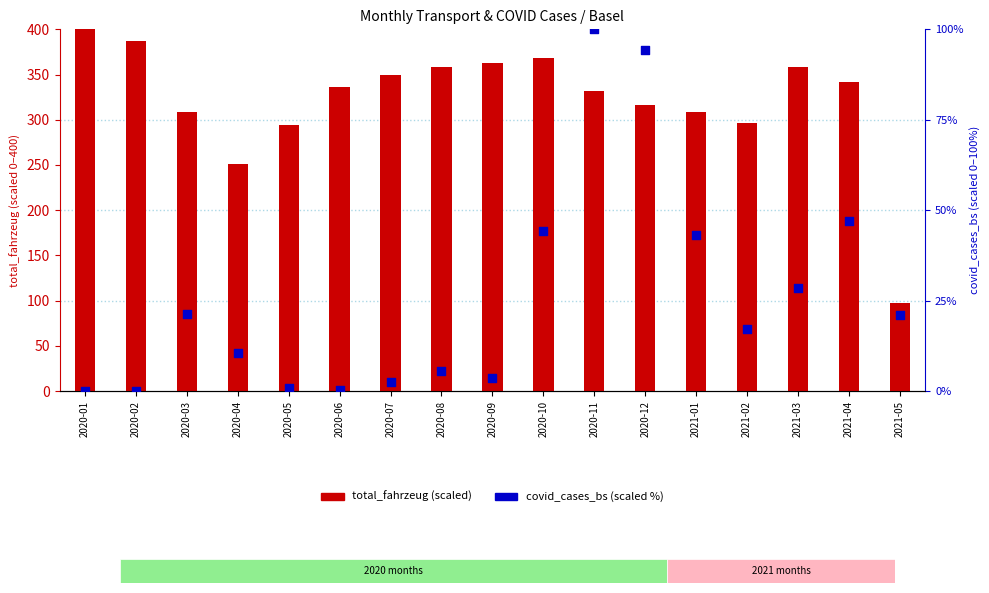

What are all the series names shown in the legend?

total_fahrzeug (scaled), covid_cases_bs